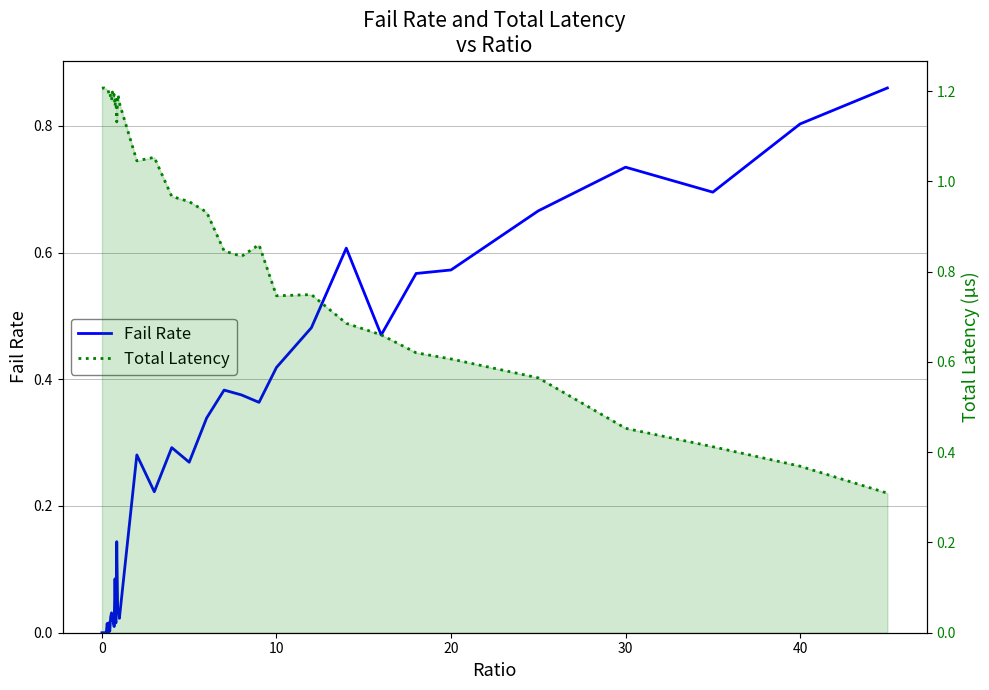

What is the value of the Total Latency point at the 23rd from the left?

1.1